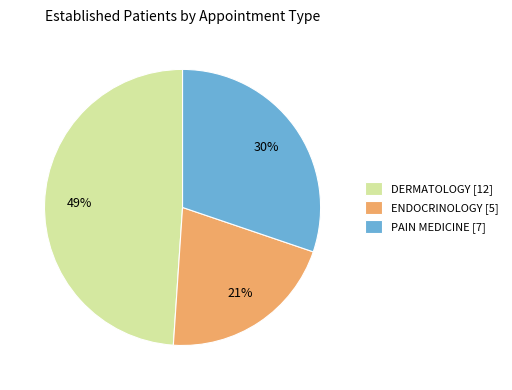

Which category has the smallest portion of the pie?

ENDOCRINOLOGY